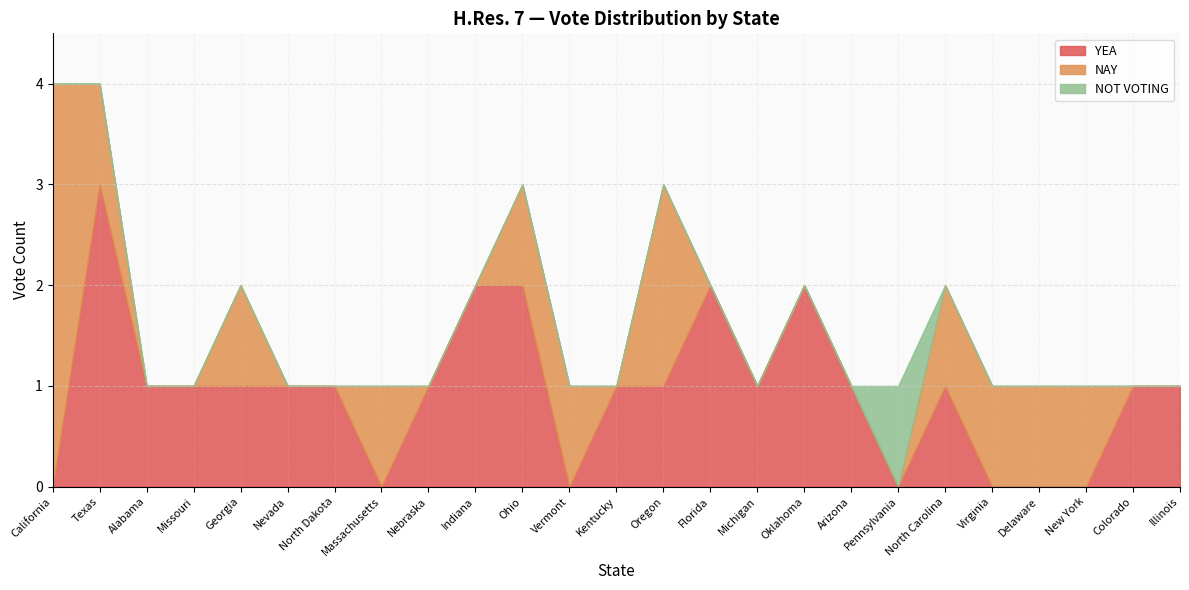

List the series in order of their peak value, highest first.

YEA, NAY, NOT VOTING